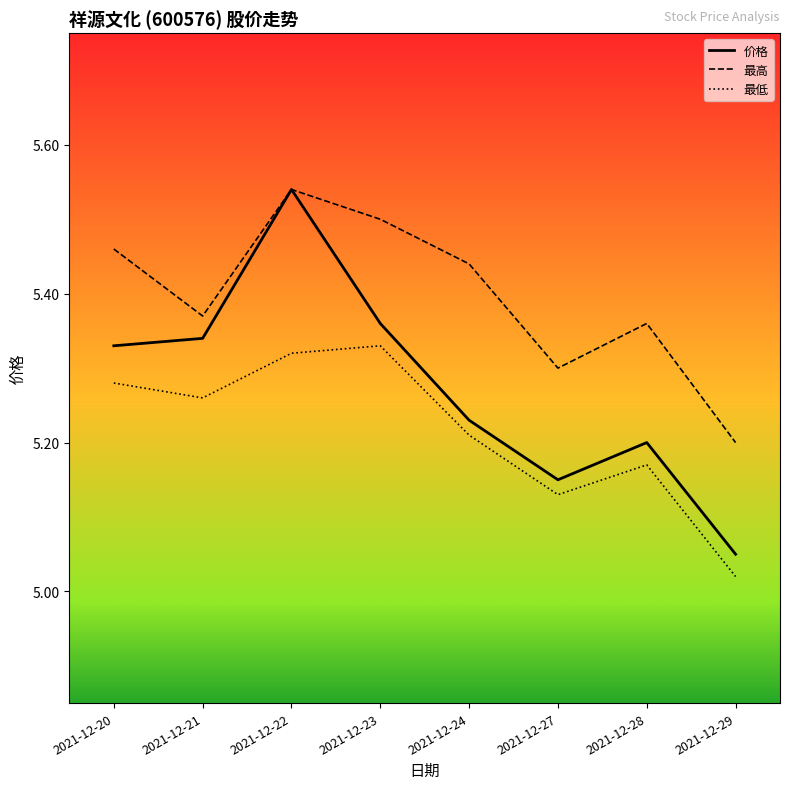

Between 2021-12-24 and 2021-12-29, which series saw the biggest shift?

最高